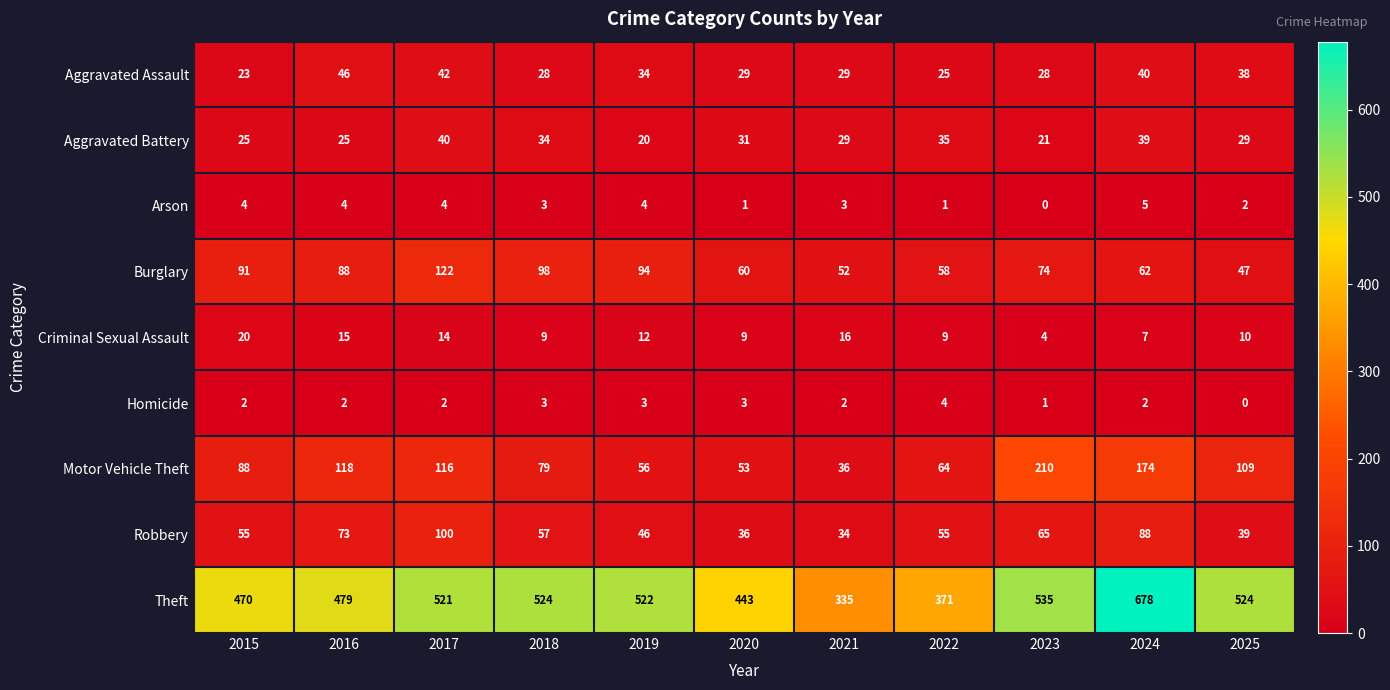

Rank the series at 2016 from lowest to highest value.

Homicide, Arson, Criminal Sexual Assault, Aggravated Battery, Aggravated Assault, Robbery, Burglary, Motor Vehicle Theft, Theft